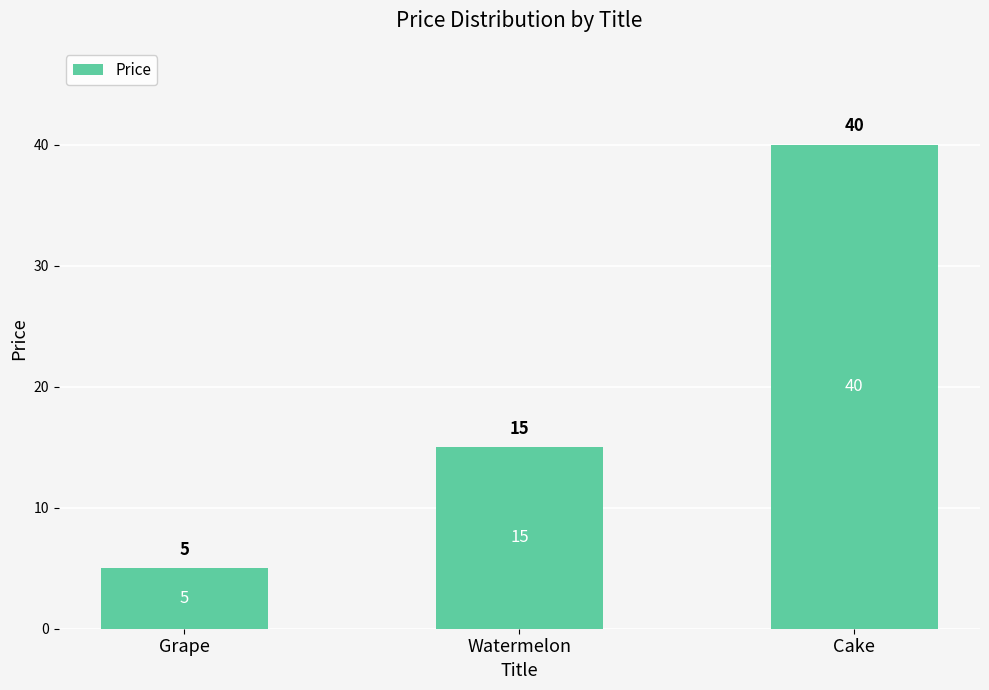

What value does the data have at Grape?

5